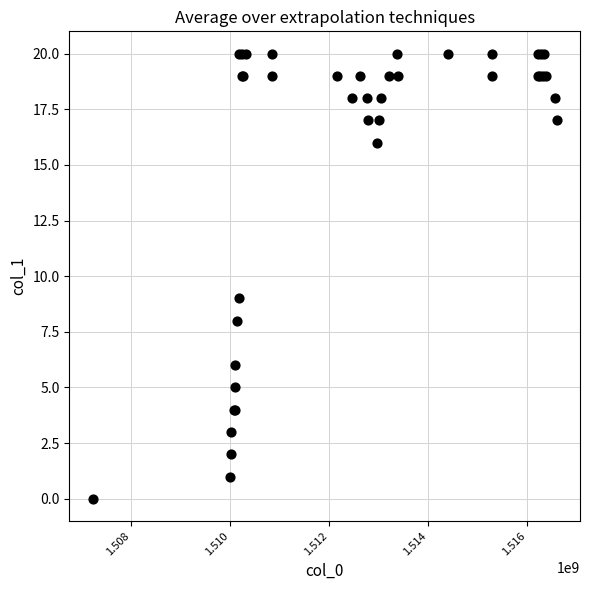

What Y value in the scatter plot is closest to 10?

9